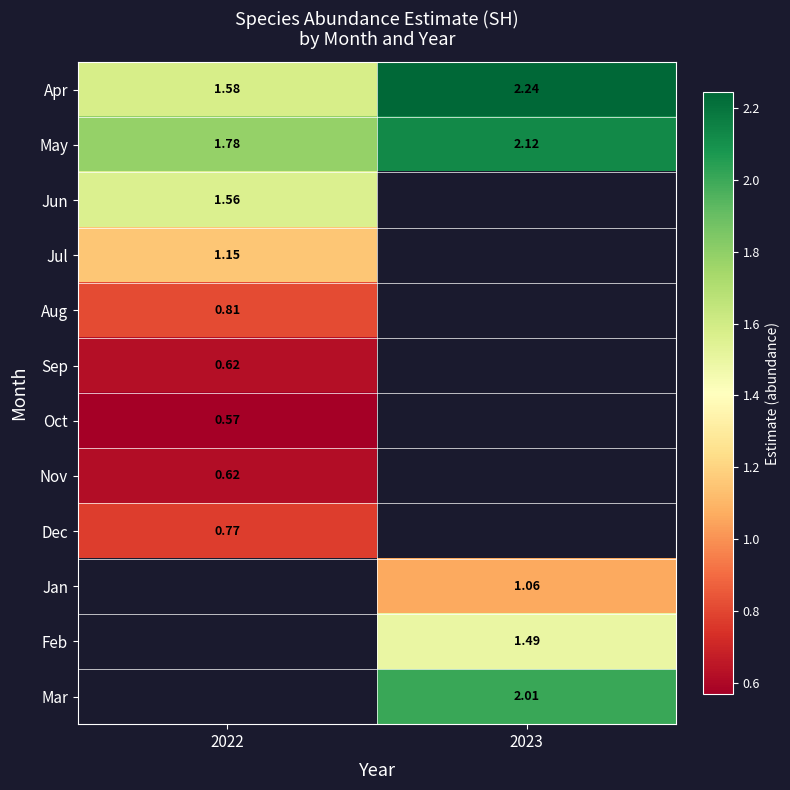

Is the value of Oct at 2022 greater than the value of Apr at 2022?

No